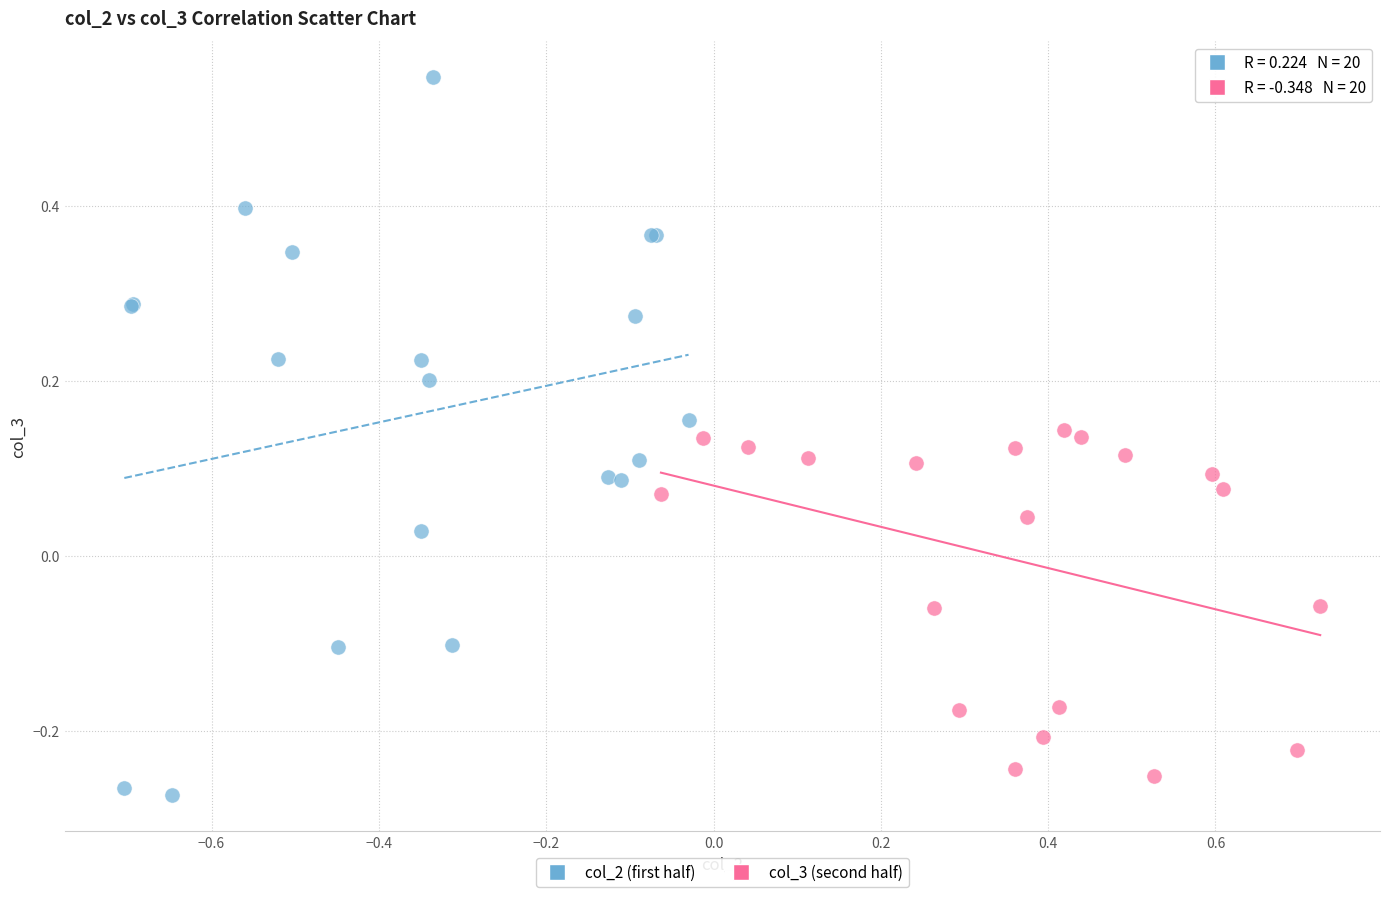

Which series has the largest Y range (max minus min)?

col_2 (first half)